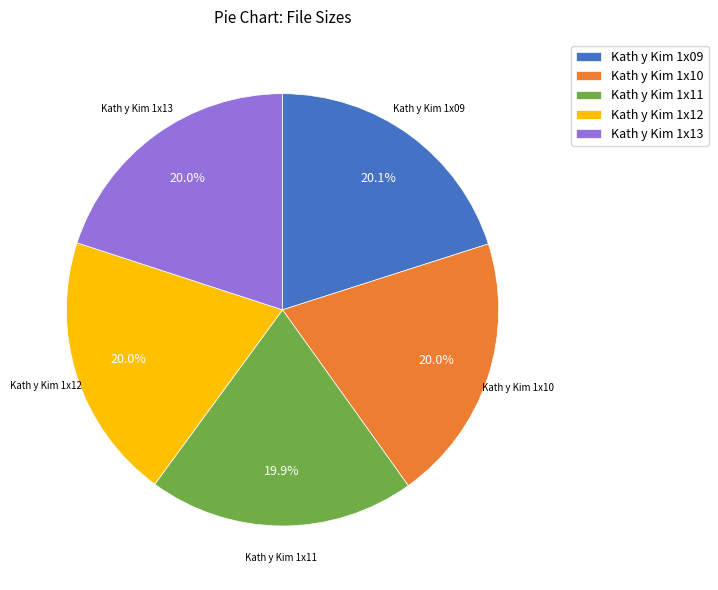

What is the ratio of the value at Kath y Kim 1x11 to the value at Kath y Kim 1x10?

1.0